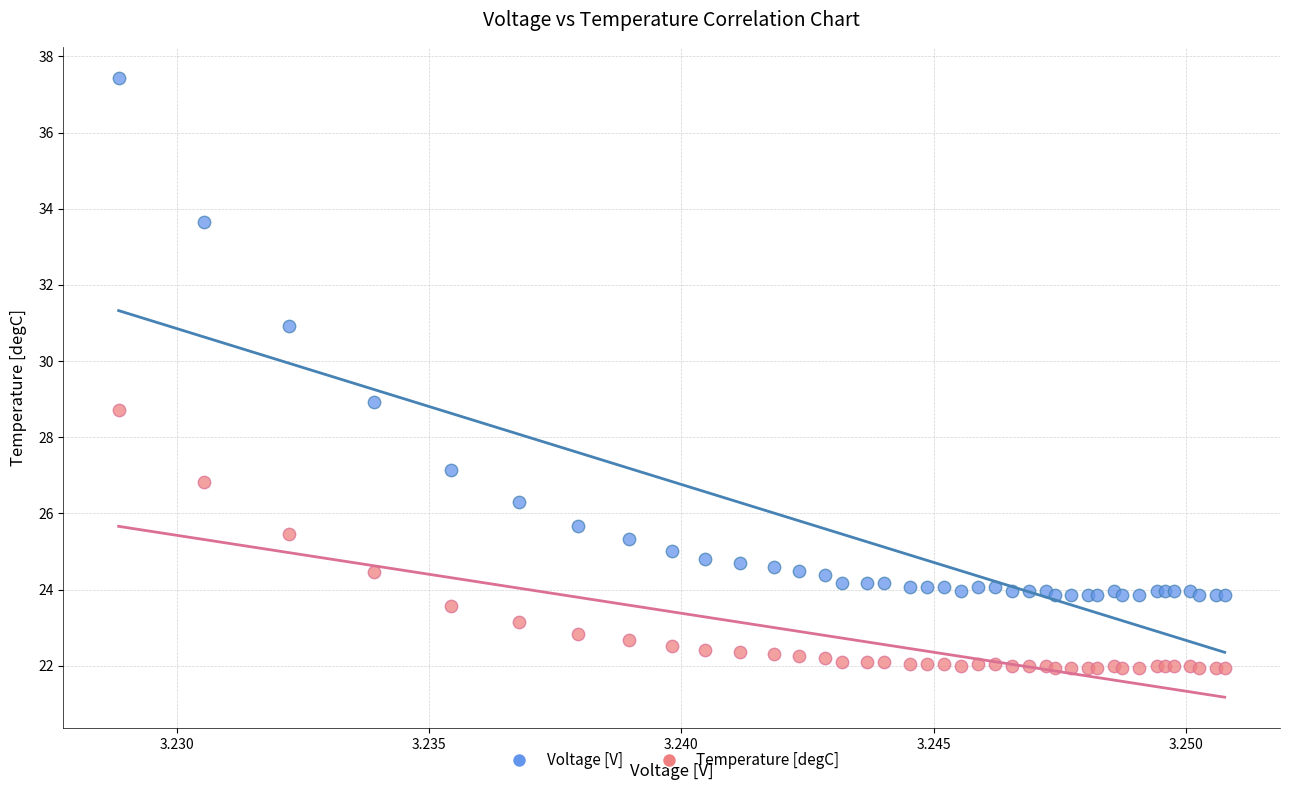

Which series has the largest Y range (max minus min)?

Voltage [V]